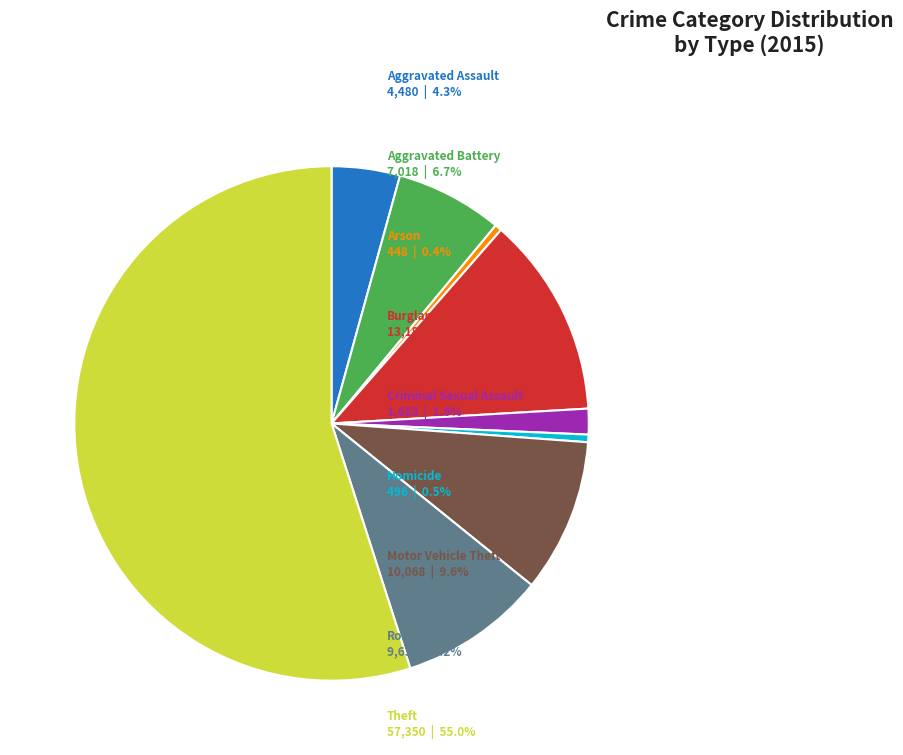

Is there a majority slice in this chart?

Yes